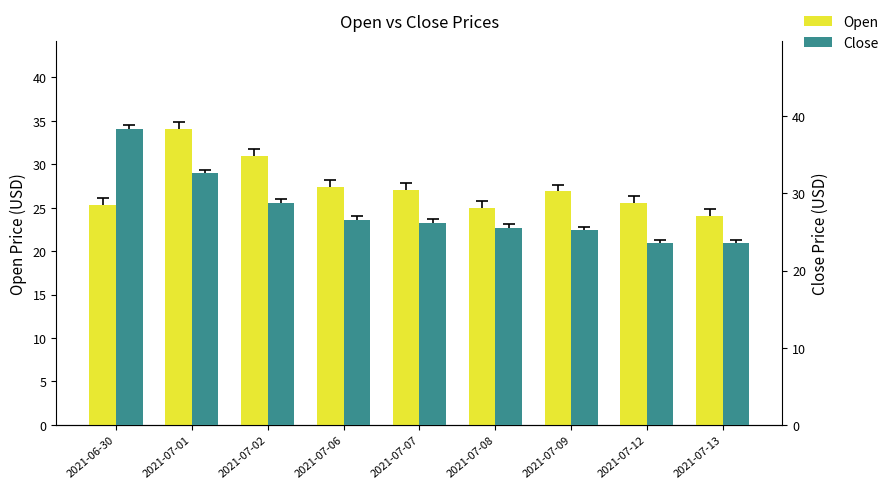

How many values in the Open series exceed 26?

5